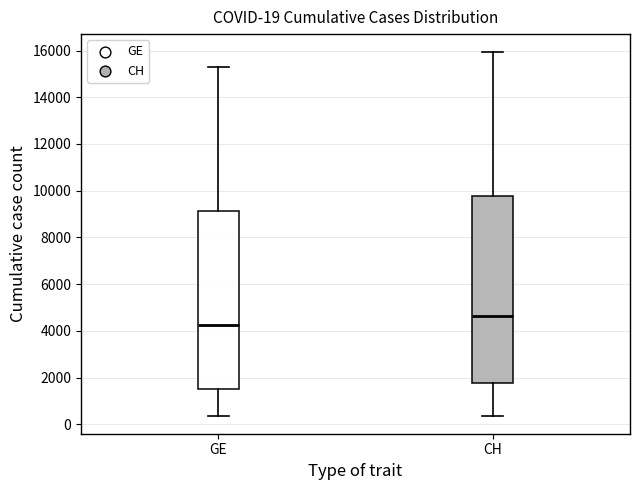

Which box is the tallest, from its lower edge to its upper edge?

CH